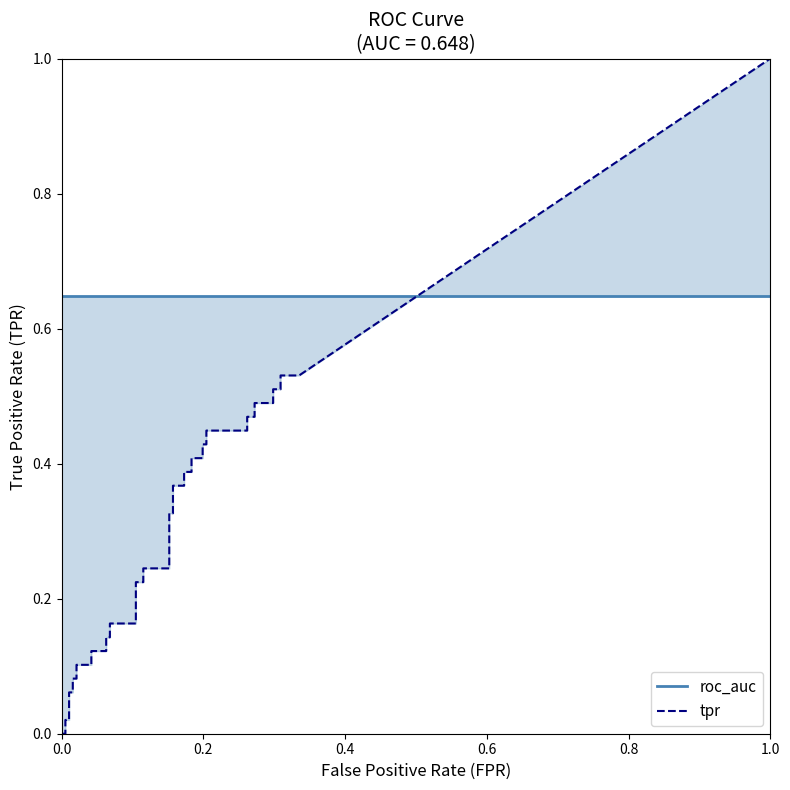

Where is fpr nearest to the value 0?

fpr